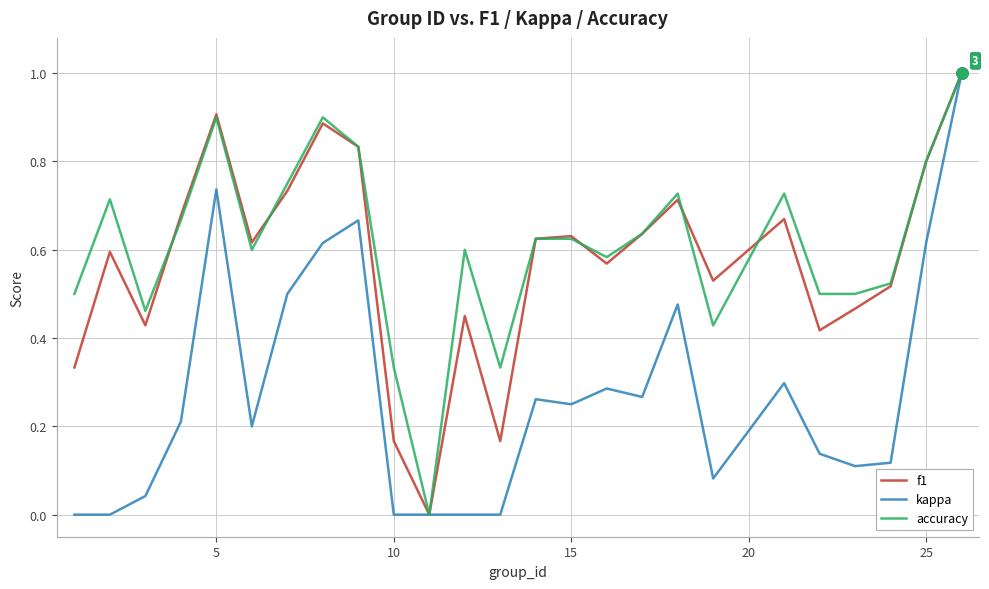

What is the greatest value displayed?

1.0